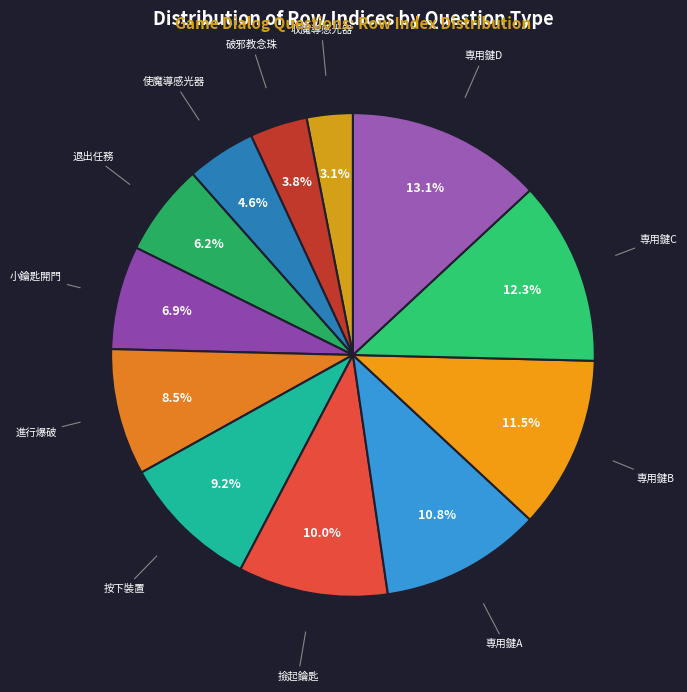

Count the number of slices in the pie.

12